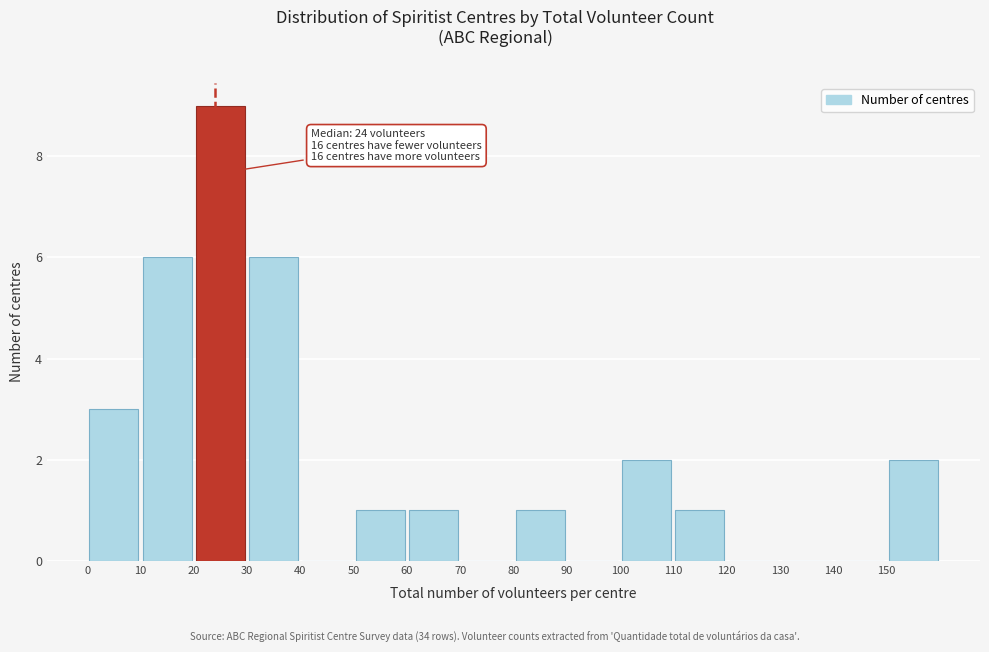

Which range on the x-axis has the tallest bar?

20 to 30